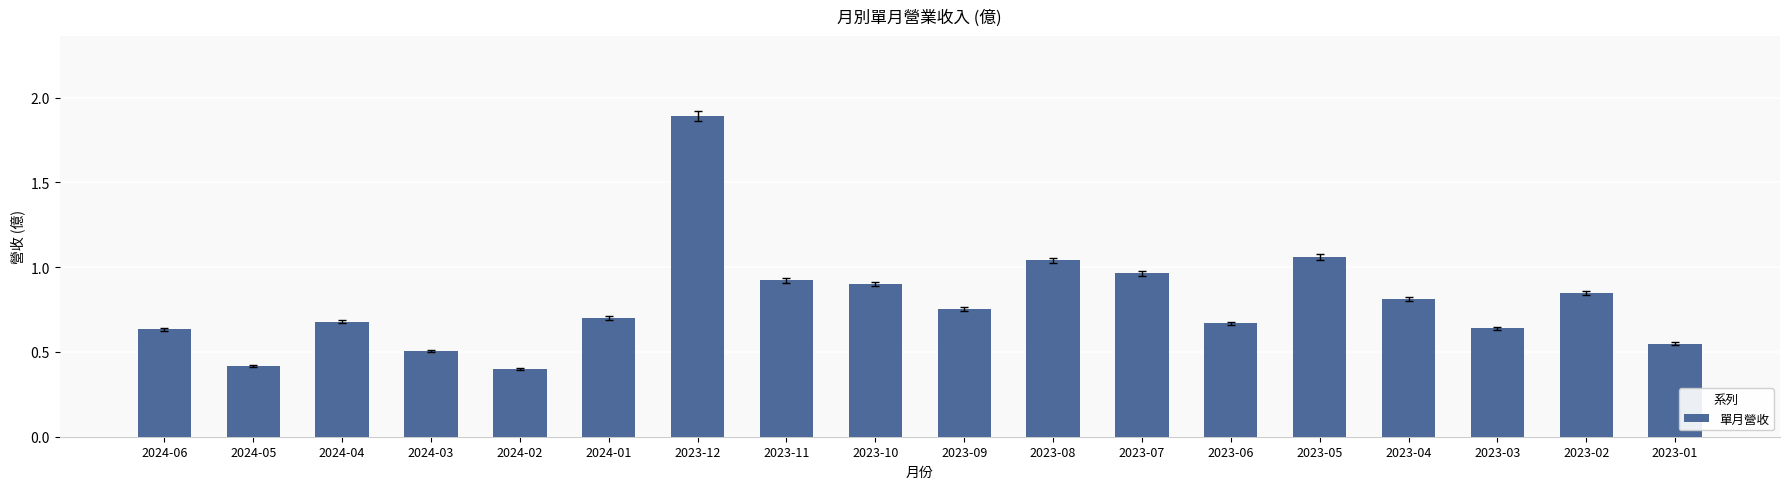

True or false: the data shows 2.6 at 2023-12.

False